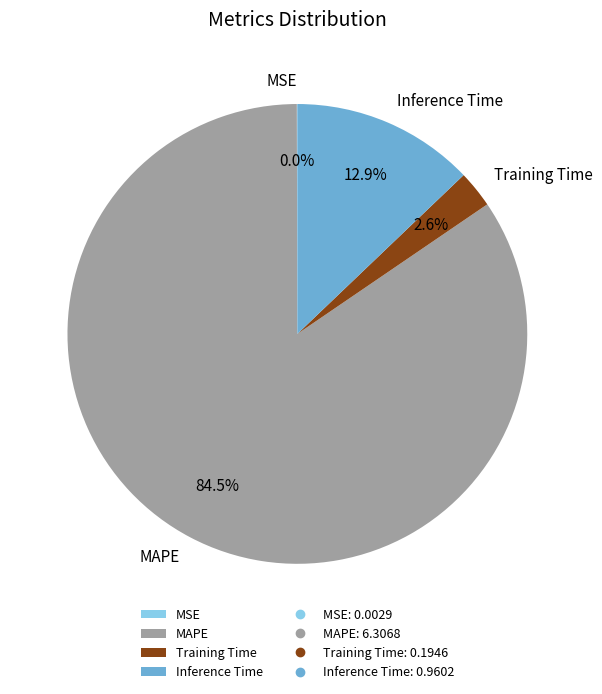

To the nearest percent, what is the difference between the Training Time and Inference Time slice percentages?

10%